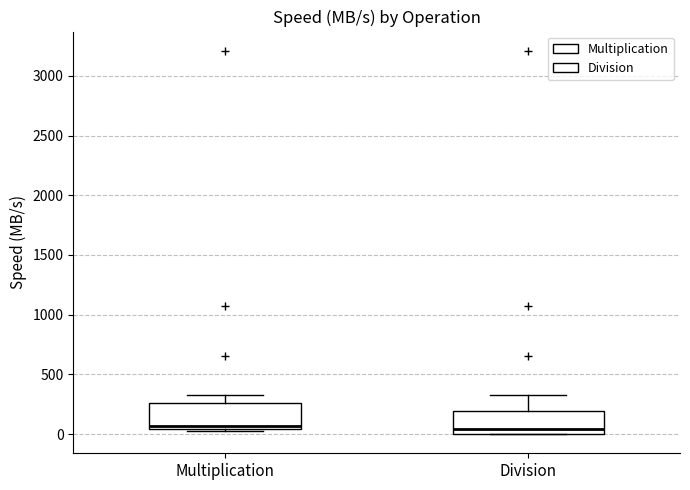

Reading left to right, read every box against the y-axis: the position of its median line, the range the box covers, and the ends of its whiskers. The values are not printed on the chart, so give them approximately, as read against the axis.

Multiplication: median 50 (just above the box's lower edge), box 50 to 250, whiskers 50 to 350
Division: median 50, box 0 to 200, whiskers 0 to 350